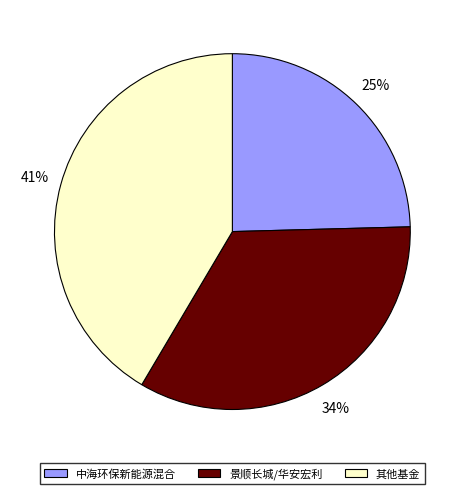

What percentage is the 景顺长城/华安宏利 slice, to the nearest percent?

34%